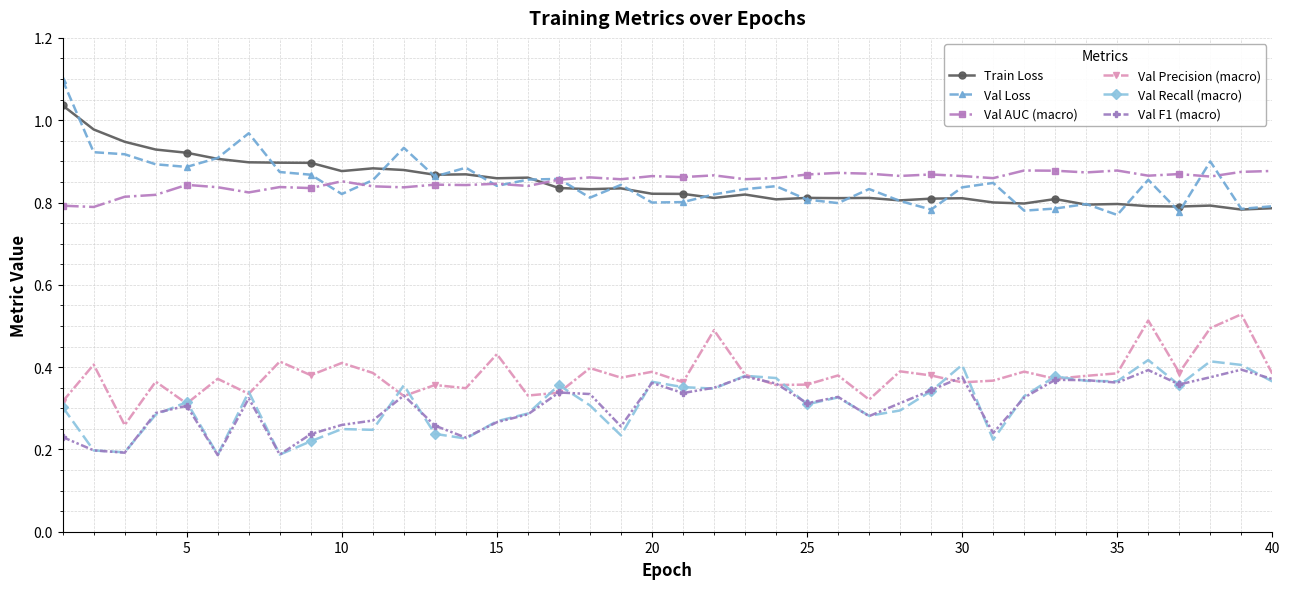

True or false: Val Loss has more than 0 points higher than both neighbors.

True